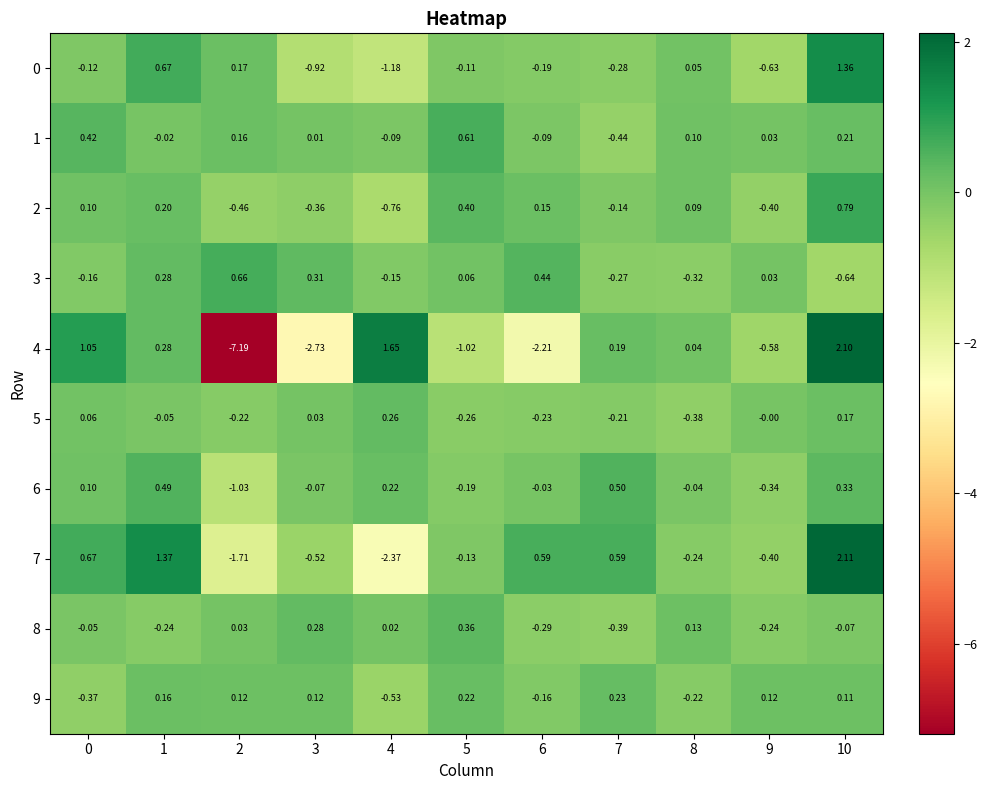

Which series has the largest total across all categories?

1